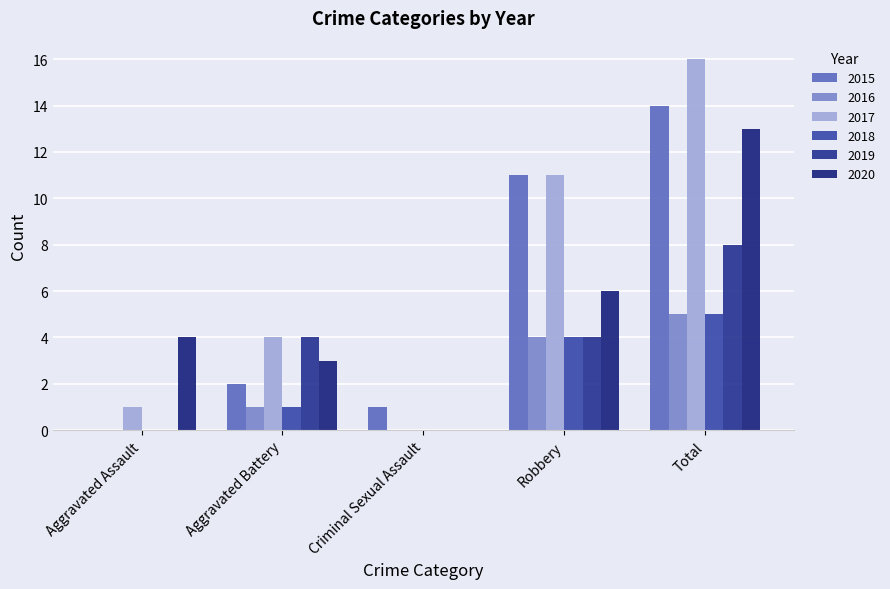

Reading right to left, what are all the values shown in this chart?

2015: Total=14	Robbery=11	Criminal Sexual Assault=1	Aggravated Battery=2	Aggravated Assault=0
2016: Total=5	Robbery=4	Criminal Sexual Assault=0	Aggravated Battery=1	Aggravated Assault=0
2017: Total=16	Robbery=11	Criminal Sexual Assault=0	Aggravated Battery=4	Aggravated Assault=1
2018: Total=5	Robbery=4	Criminal Sexual Assault=0	Aggravated Battery=1	Aggravated Assault=0
2019: Total=8	Robbery=4	Criminal Sexual Assault=0	Aggravated Battery=4	Aggravated Assault=0
2020: Total=13	Robbery=6	Criminal Sexual Assault=0	Aggravated Battery=3	Aggravated Assault=4